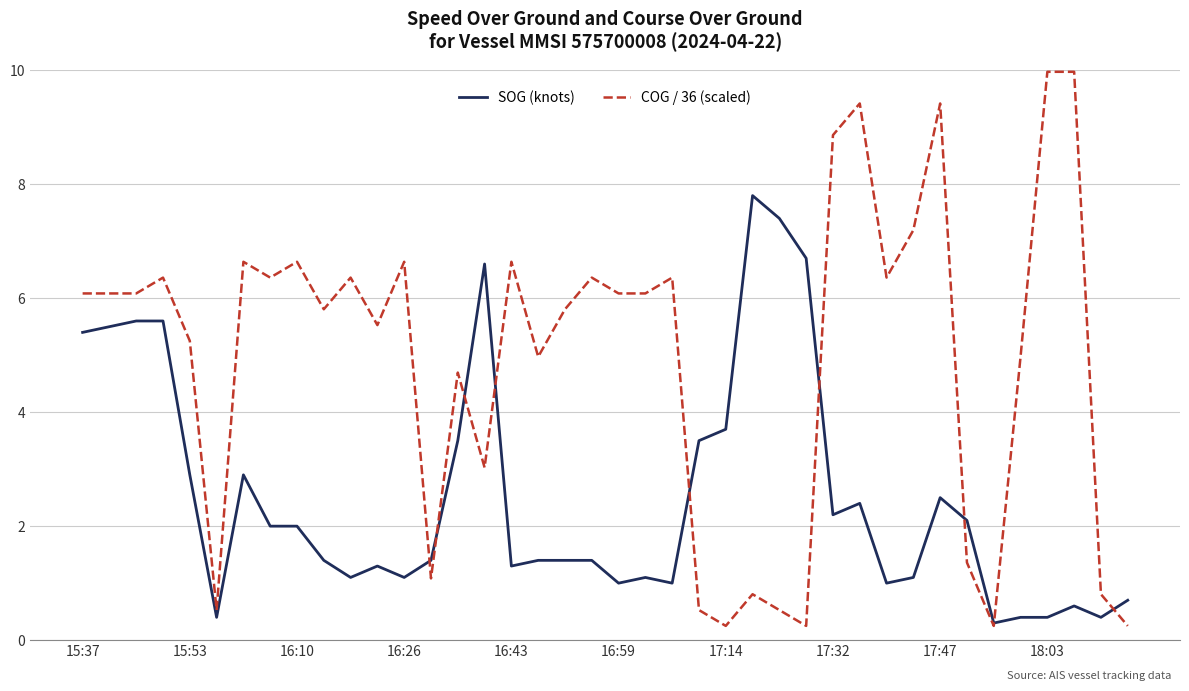

Which series has the largest total across all categories?

COG / 36 (scaled)